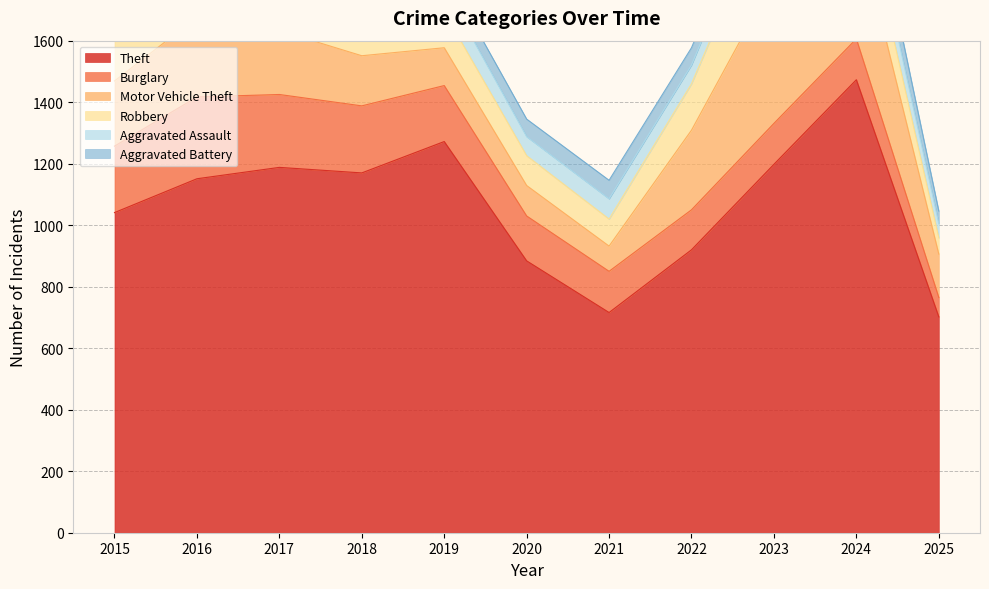

At which category does Aggravated Battery reach its first local peak?

2018